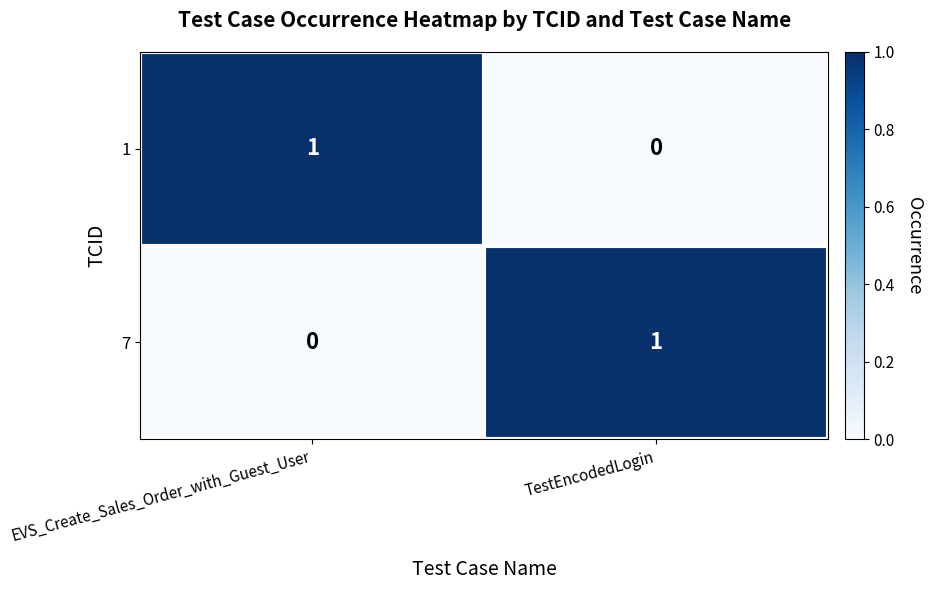

Reading right to left, extract all data points from this chart.

1: 0	1
7: 1	0